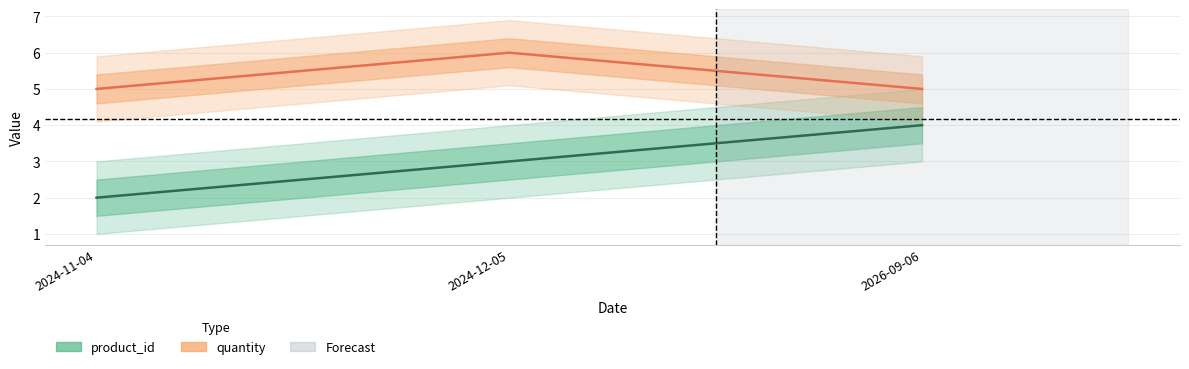

What is the difference between the maximum and minimum values in the product_id series?

2